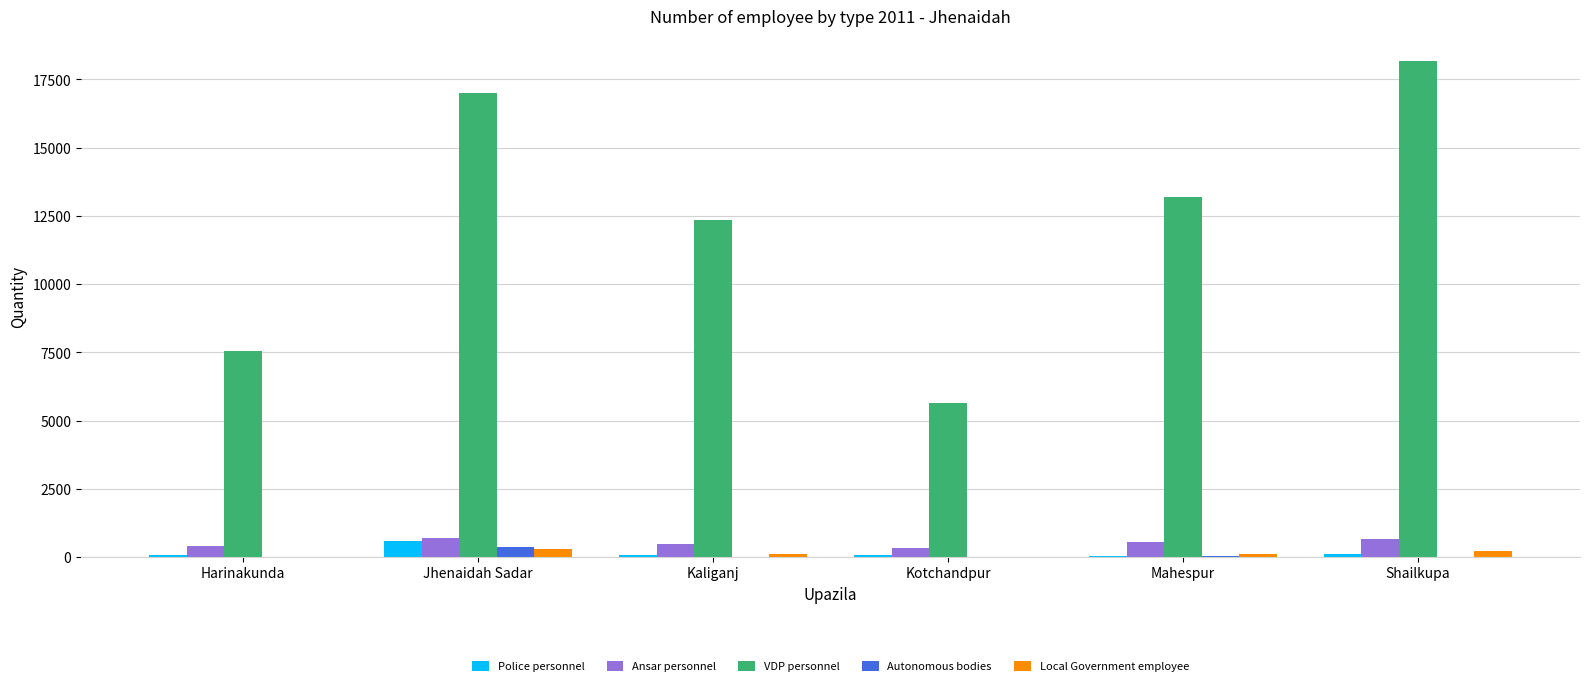

What is the maximum value shown in the chart?

18176